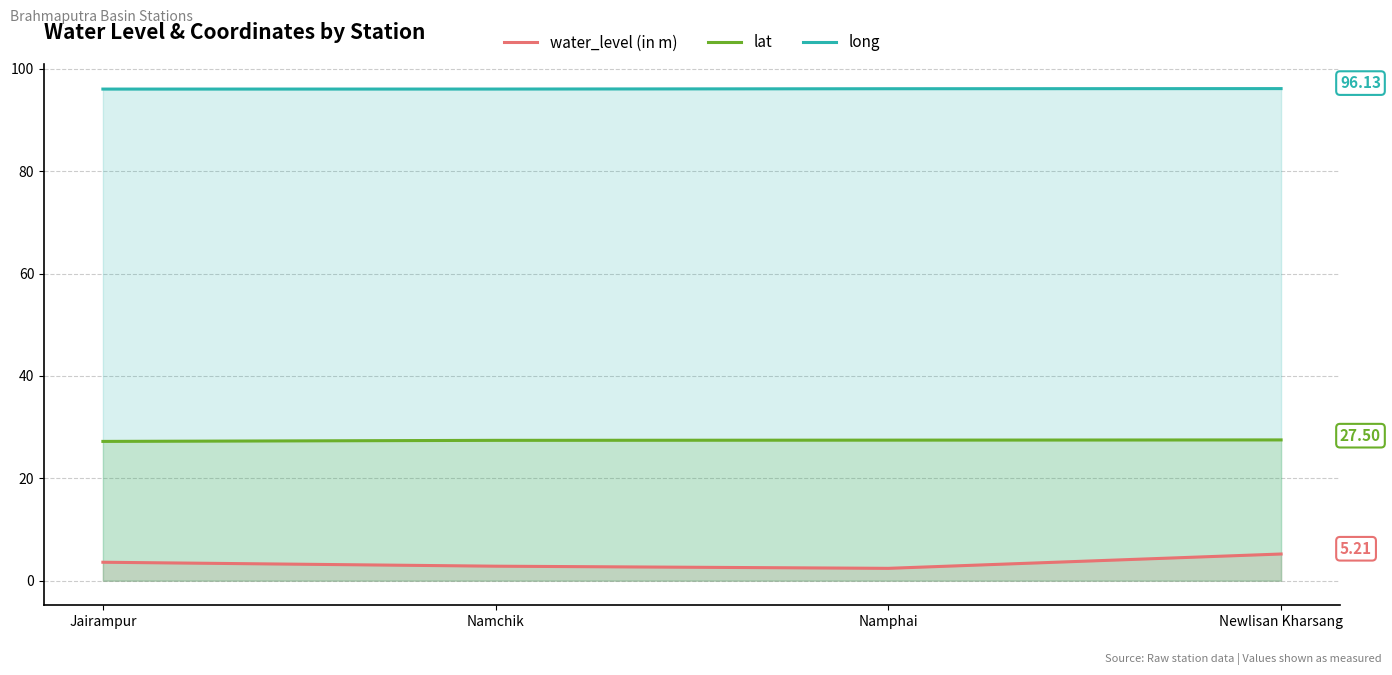

What is the maximum value shown in the chart?

96.1